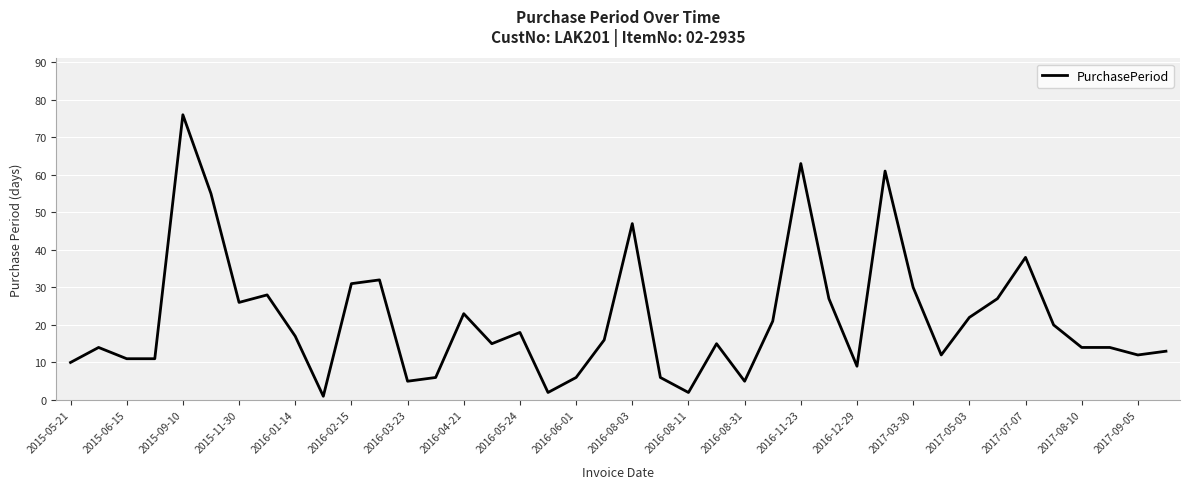

What is the difference between the maximum and minimum values?

75